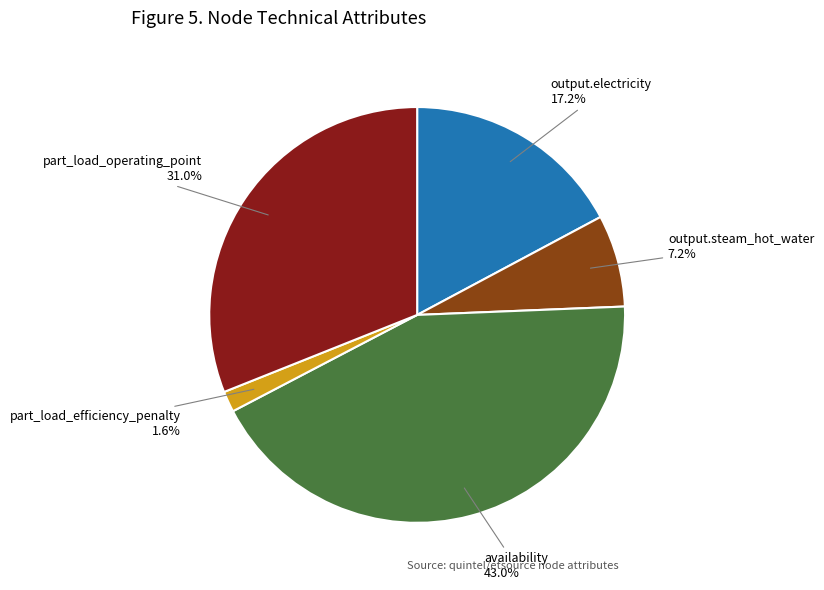

Rank the categories by value from highest to lowest.

availability, part_load_operating_point, output.electricity, output.steam_hot_water, part_load_efficiency_penalty